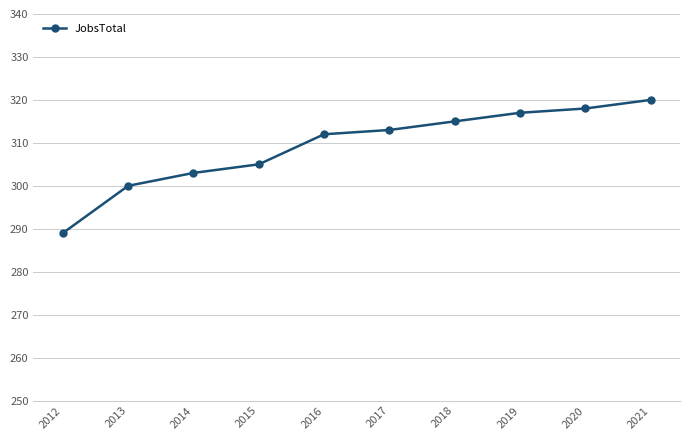

Is it true that the value at 2019 is 317?

True